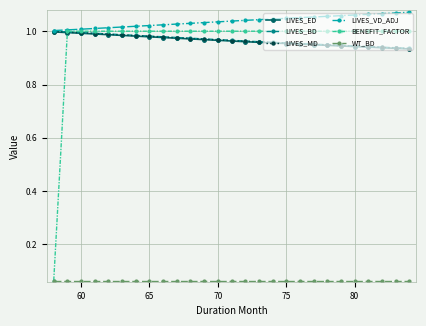

Which series has the largest total across all categories?

LIVES_VD_ADJ